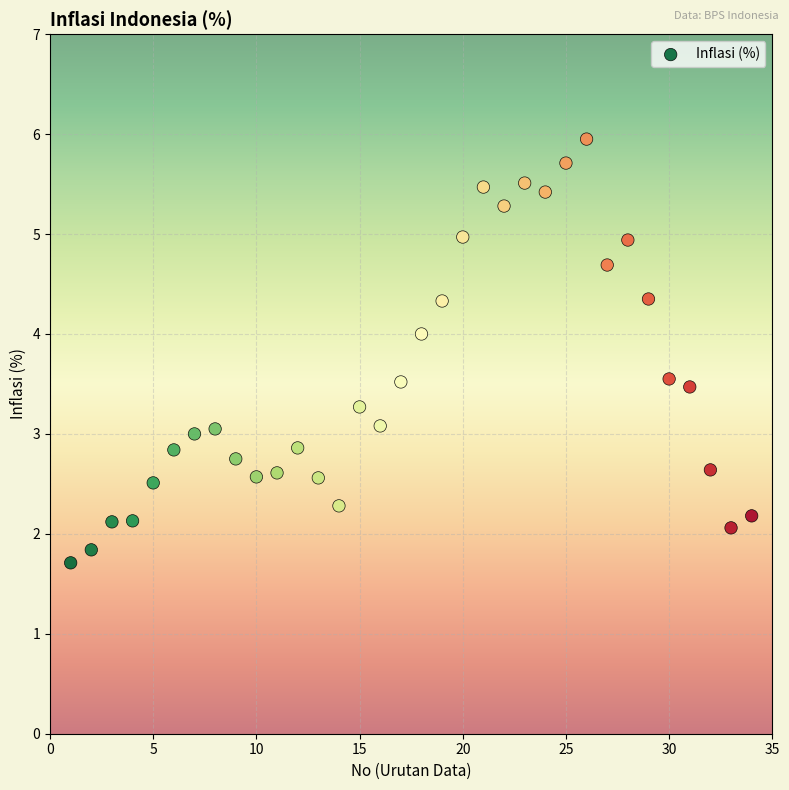

What is the range of X values (max minus min)?

33.0